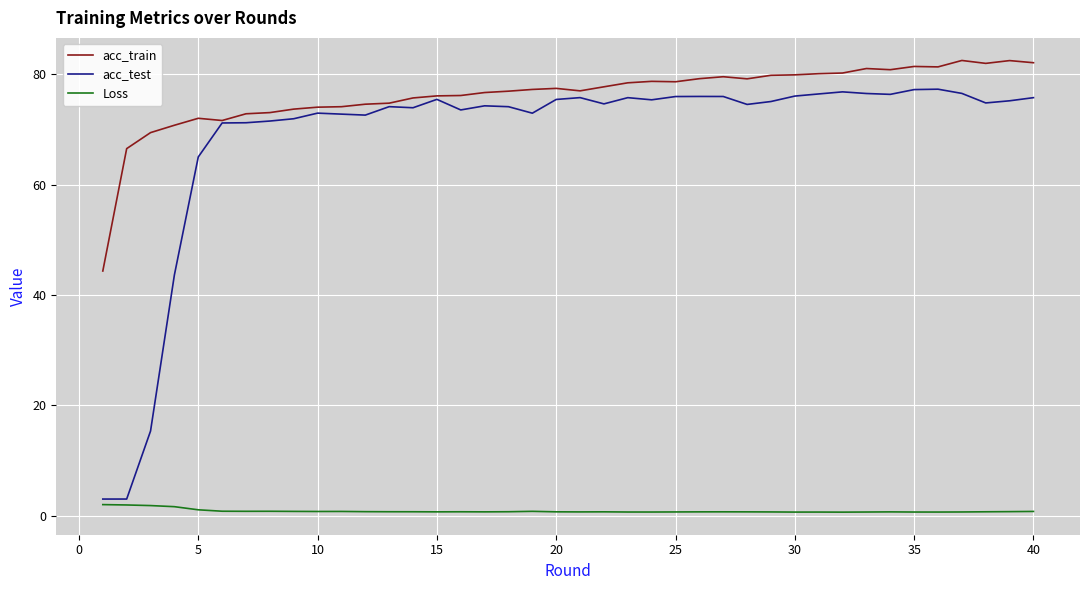

What is the greatest value displayed?

82.5